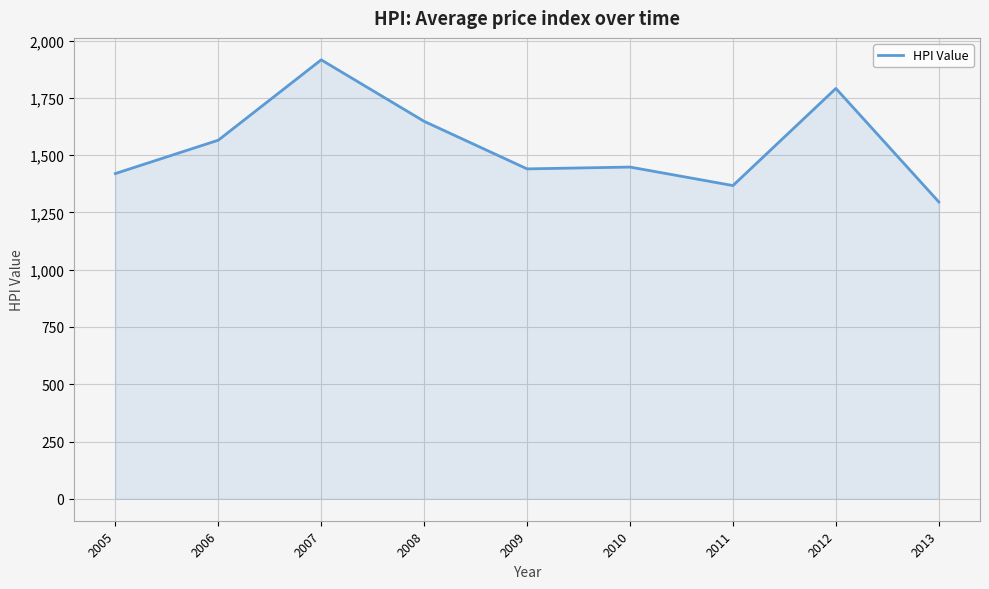

What is the change in value from 2012 to 2013?

-495.5